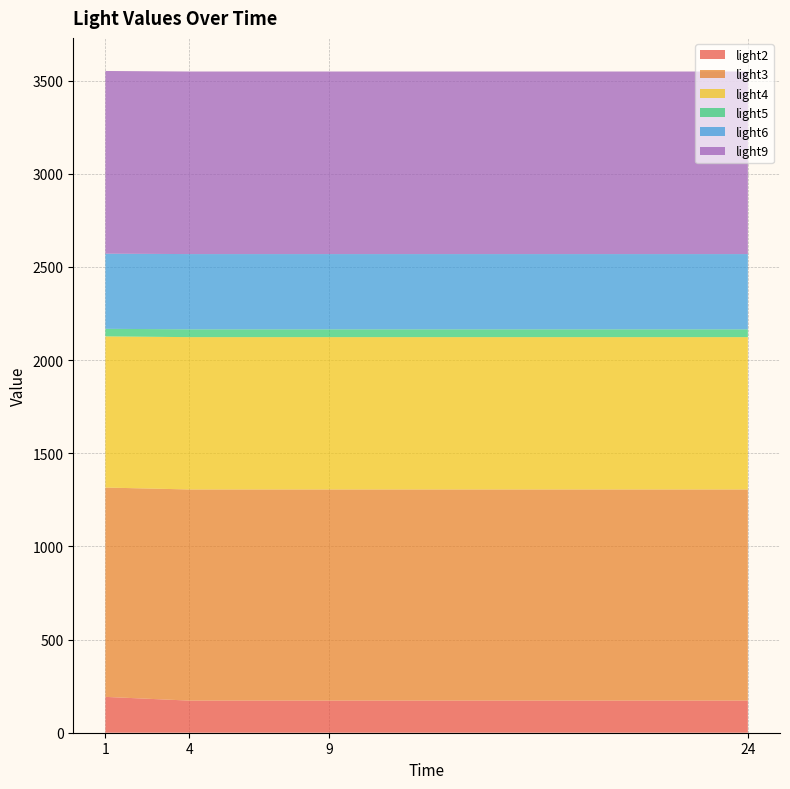

Reading left to right, transcribe all the data shown in this chart.

light2: 1=192.4	4=172.4	9=172.4	24=172.4
light3: 1=1123.6	4=1133.3	9=1133.3	24=1133.3
light4: 1=811.4	4=817.5	9=817.5	24=817.5
light5: 1=40.5	4=41.9	9=41.9	24=41.9
light6: 1=403.2	4=403.8	9=403.8	24=403.8
light9: 1=980.7	4=979.9	9=979.9	24=979.9